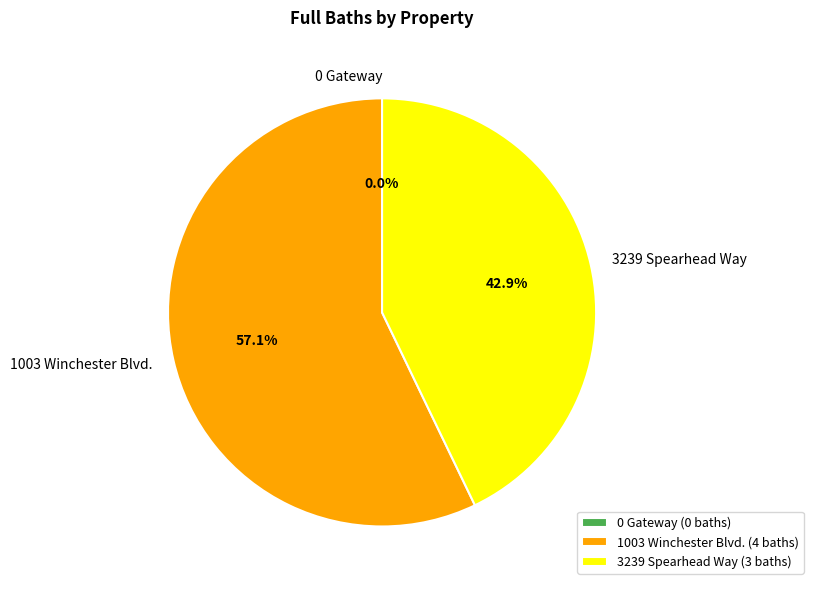

To the nearest percent, what is the difference between the largest and smallest slice percentages?

57%